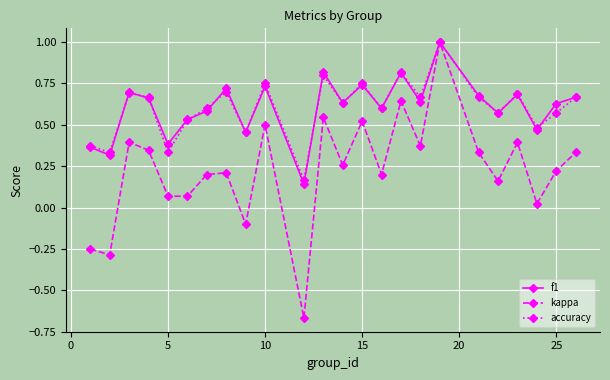

What is the sum of all accuracy values?

14.5